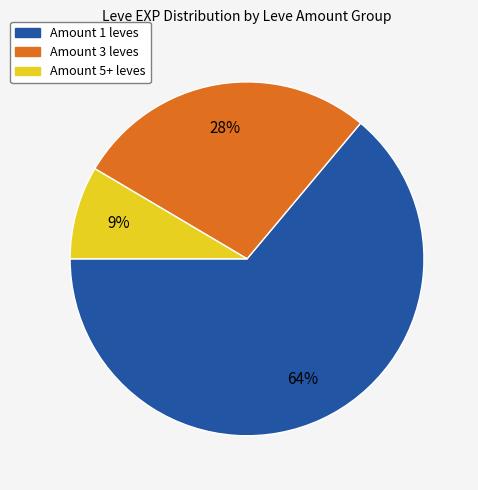

How many segments does this pie chart have?

3